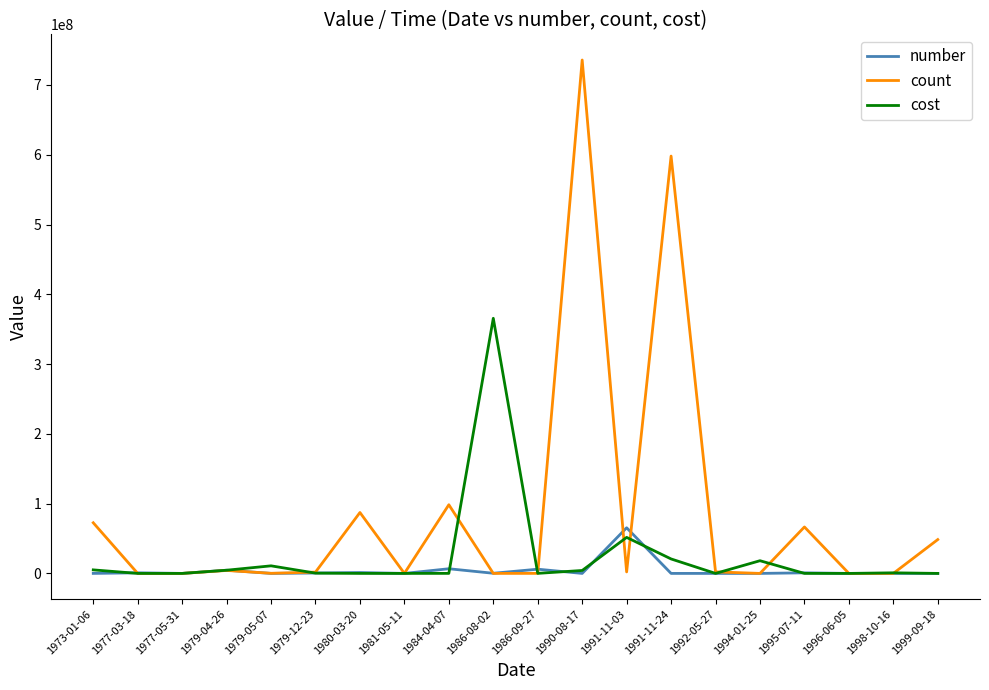

True or false: number and cost cross at least once.

True